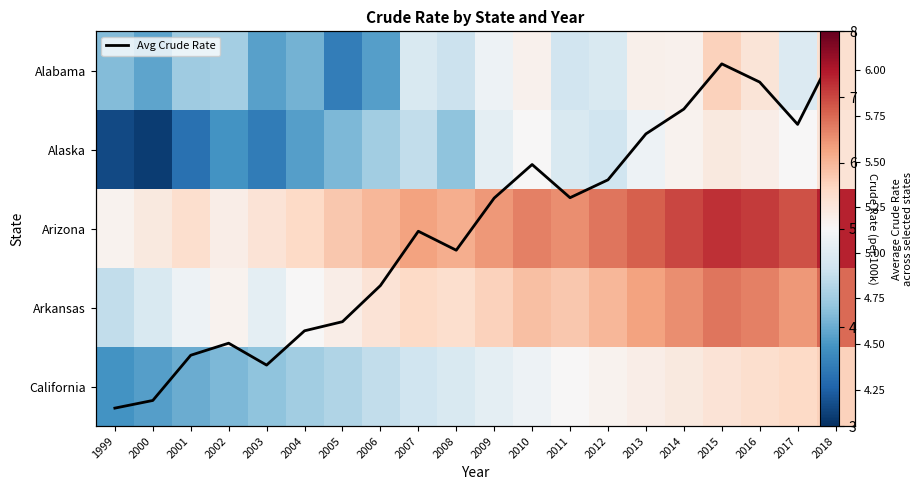

What value does the California series have at 2002?

4.1